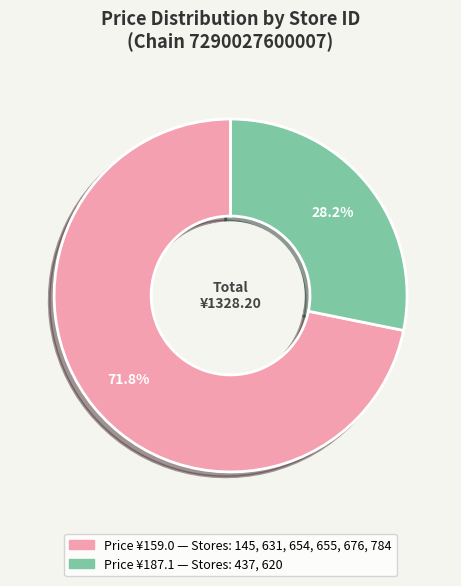

How many slices are in this pie chart?

2